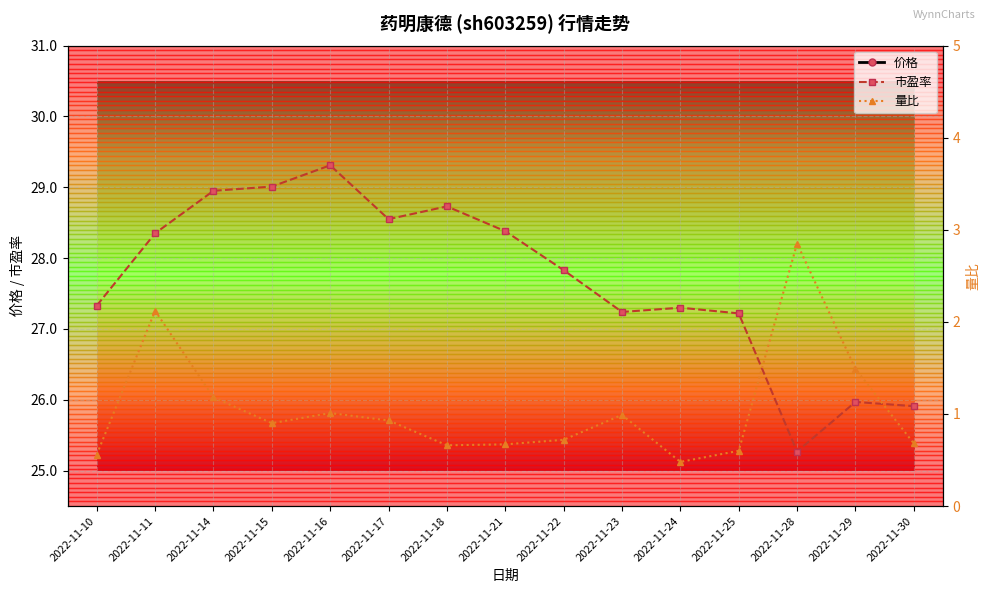

Which series has the largest total across all categories?

价格